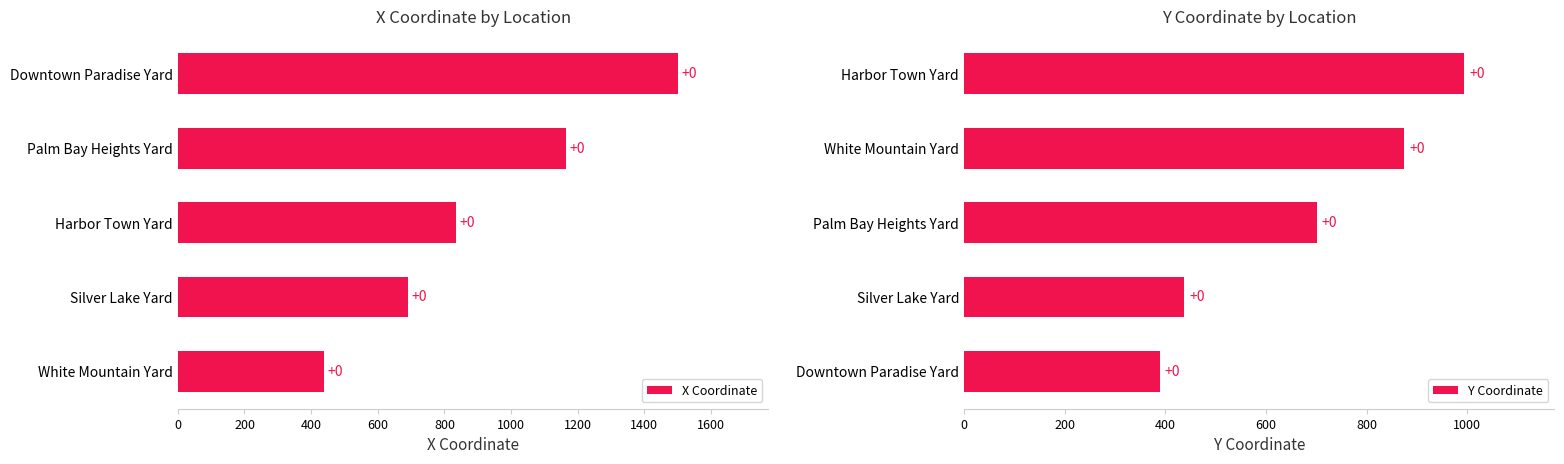

What is the value of the X Coordinate bar at the 5th from the left?

1502